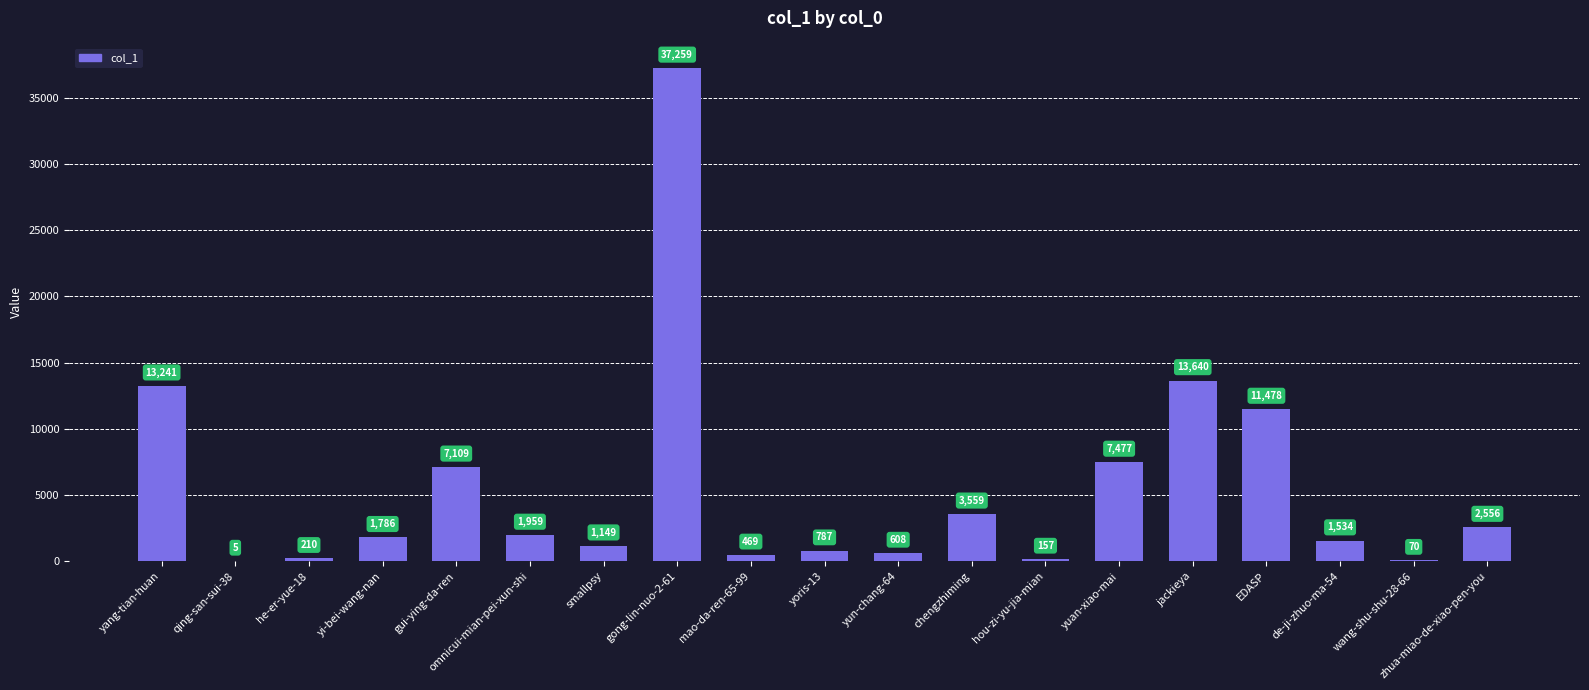

At which category does the chart reach its peak across all series?

gong-lin-nuo-2-61